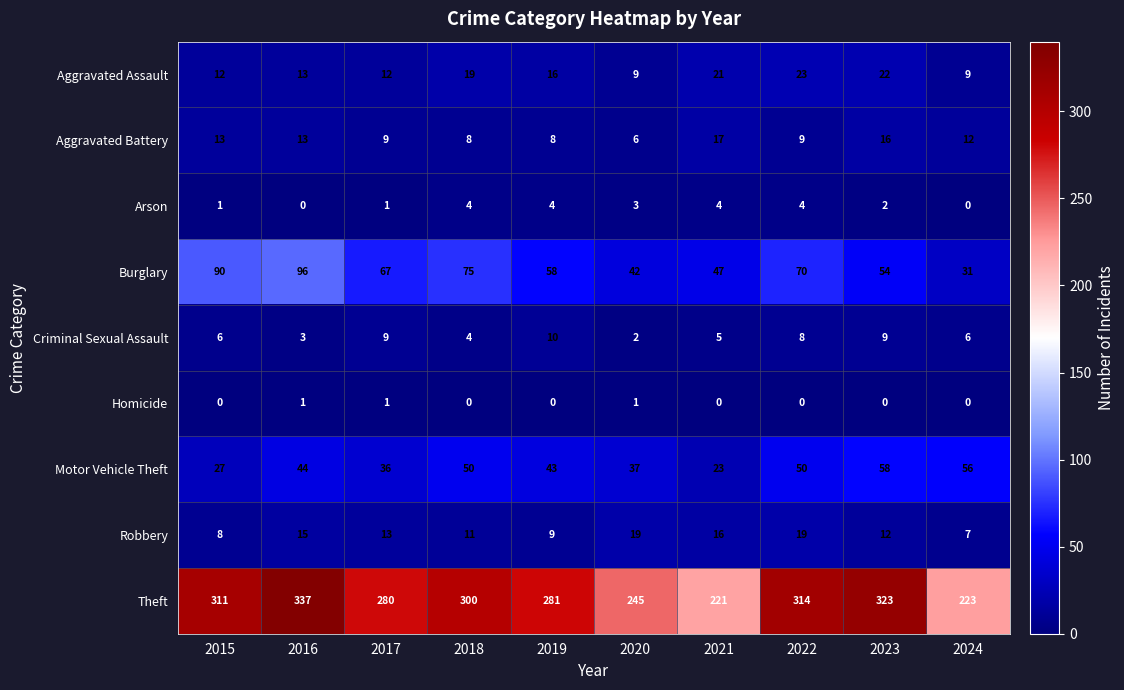

The value of Aggravated Battery at 2021 is 17. True or false?

True